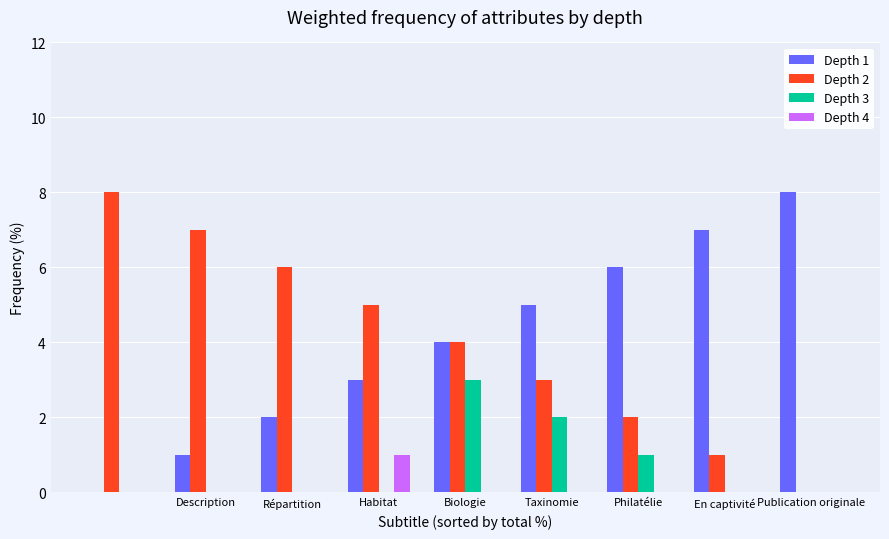

What is the greatest value displayed?

8